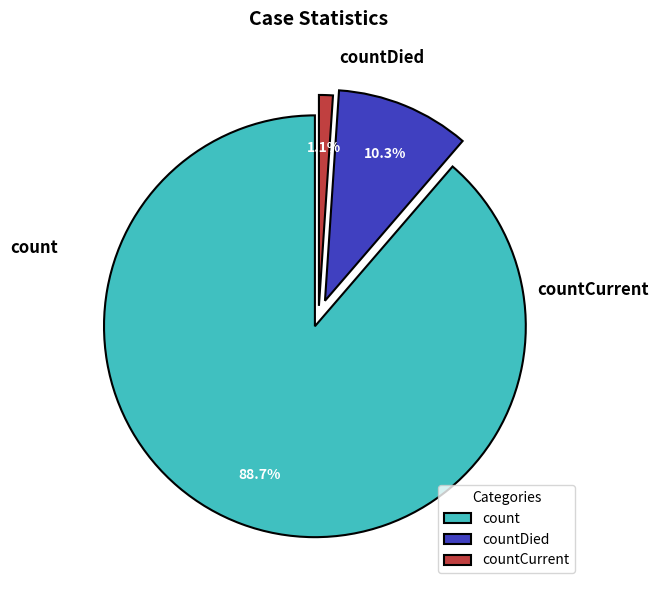

What is the change in value from count to countDied?

-102036